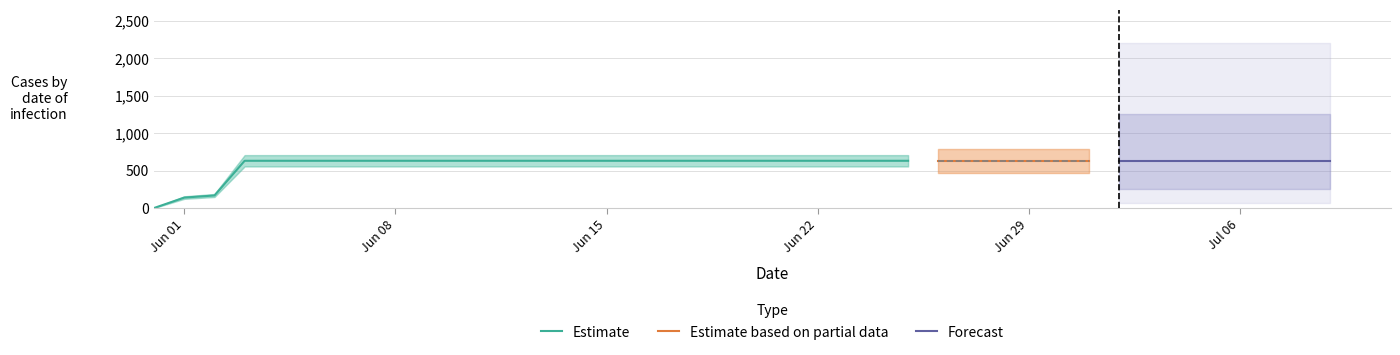

Reading right to left, extract all data points from this chart.

2020-07-09=631	2020-07-08=631	2020-07-07=631	2020-07-06=631	2020-07-05=631	2020-07-04=631	2020-07-03=631	2020-07-02=631	2020-07-01=631	2020-06-30=631	2020-06-29=631	2020-06-28=631	2020-06-27=631	2020-06-26=631	2020-06-25=631	2020-06-24=631	2020-06-23=631	2020-06-22=631	2020-06-21=631	2020-06-20=631	2020-06-19=631	2020-06-18=631	2020-06-17=631	2020-06-16=631	2020-06-15=631	2020-06-14=631	2020-06-13=631	2020-06-12=631	2020-06-11=631	2020-06-10=631	2020-06-09=631	2020-06-08=631	2020-06-07=631	2020-06-06=631	2020-06-05=631	2020-06-04=631	2020-06-03=631	2020-06-02=167	2020-06-01=139	2020-05-31=0